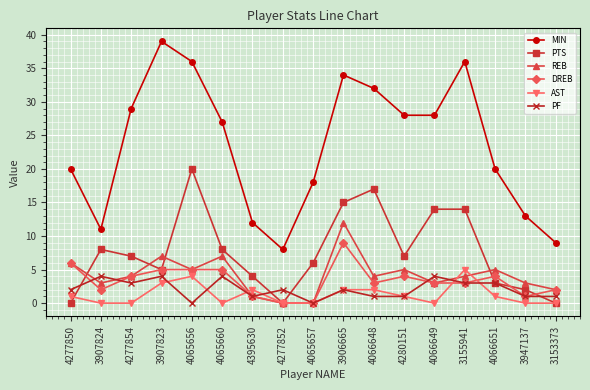

How many lines are shown in the chart?

6